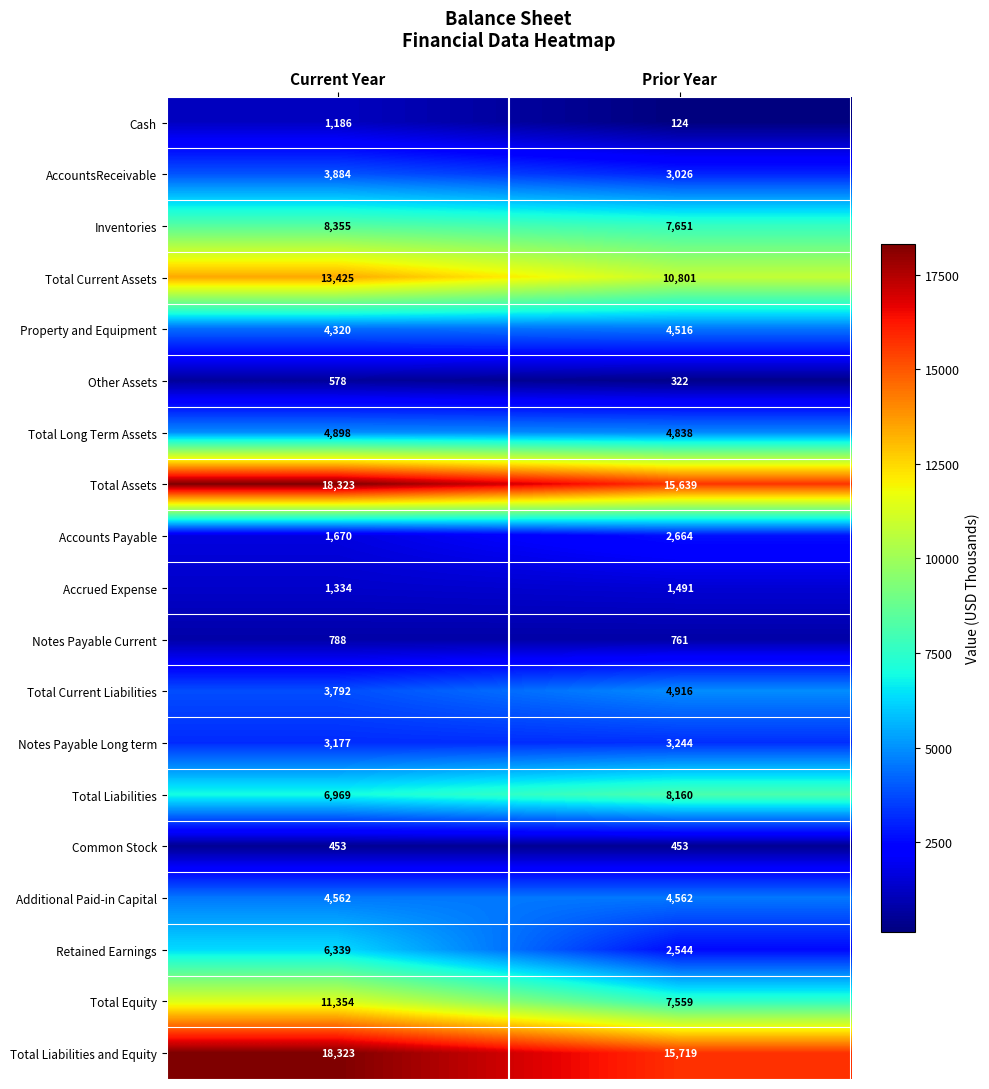

Rank the categories by Notes Payable Current value from highest to lowest.

Current Year, Prior Year